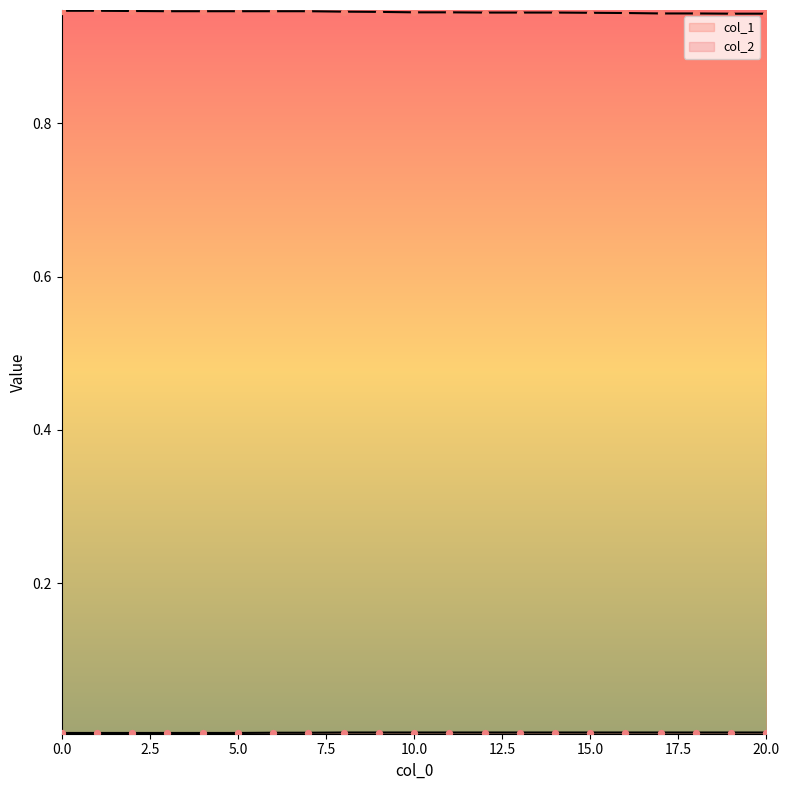

At how many categories does at least one series exceed 0?

21